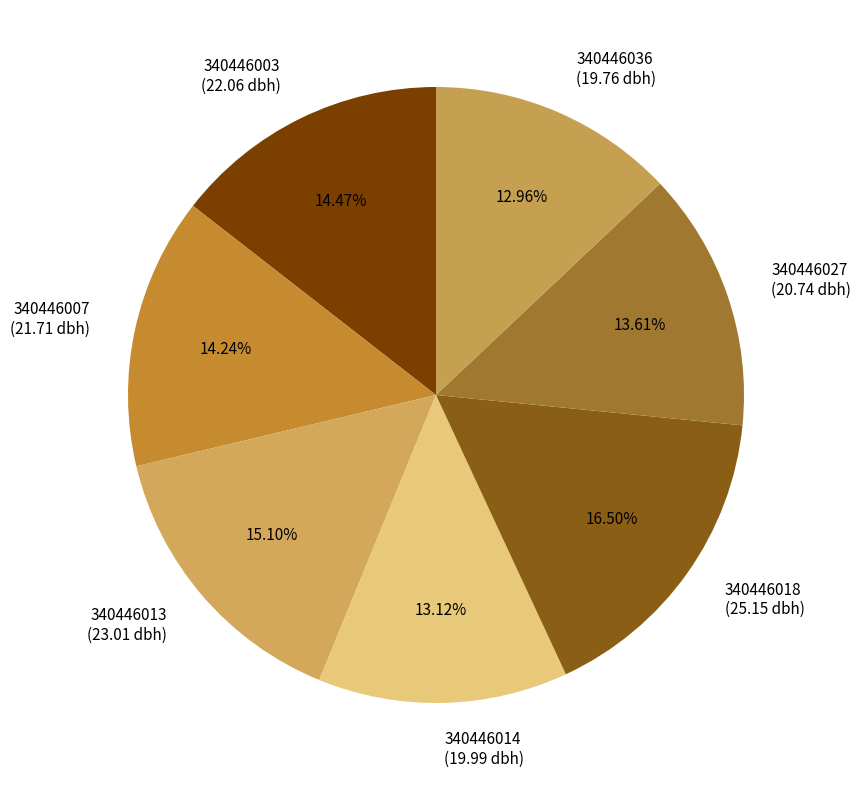

The 340446036 slice represents 13% of the pie. True or false?

True